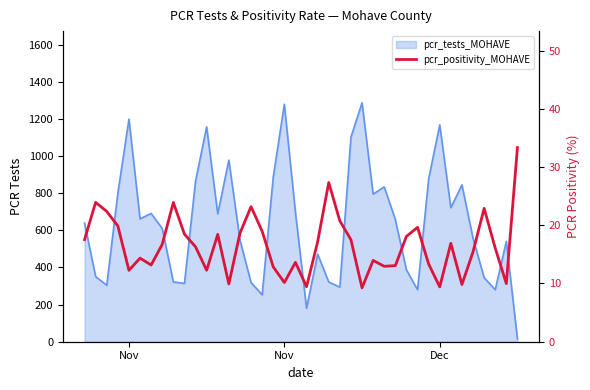

Does the chart have visible grid lines?

No